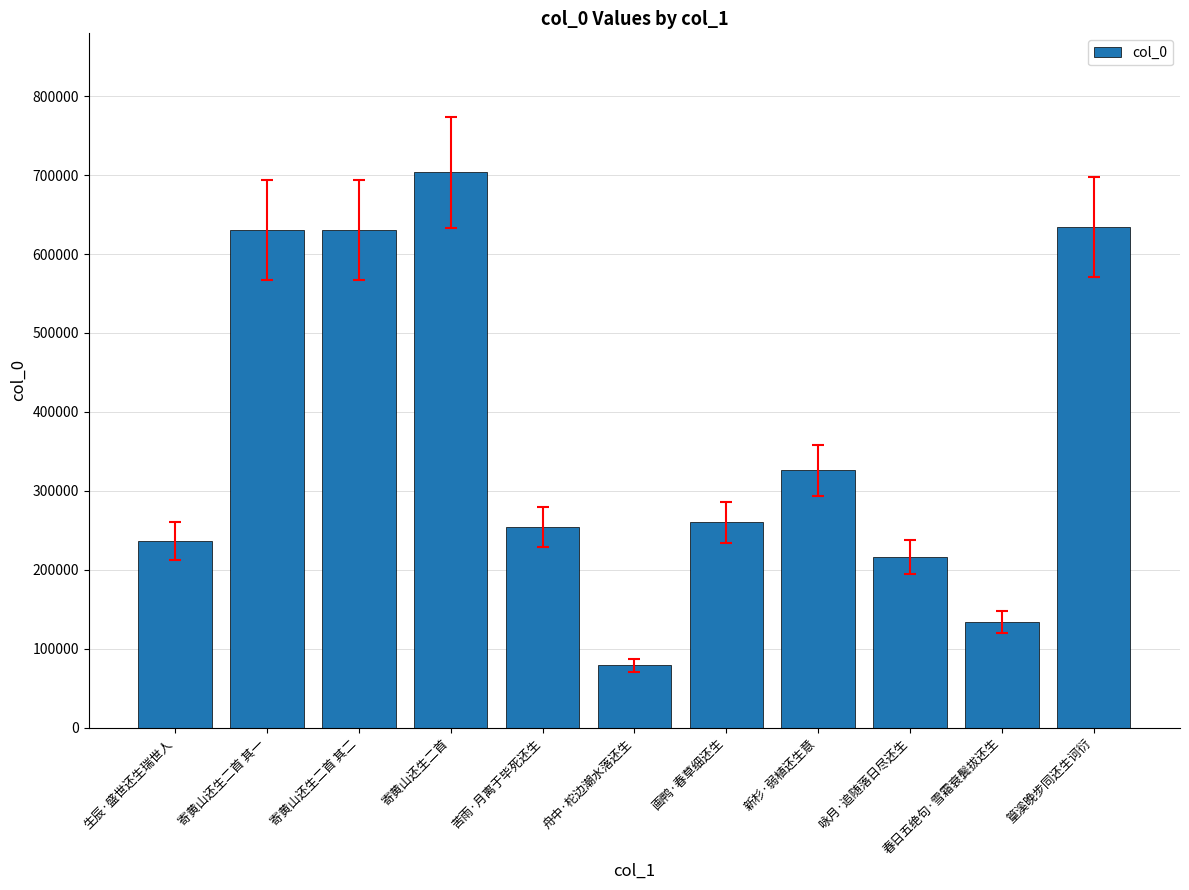

True or false: the data shows 364992 at 篁溪晚步同还生诃衍.

False